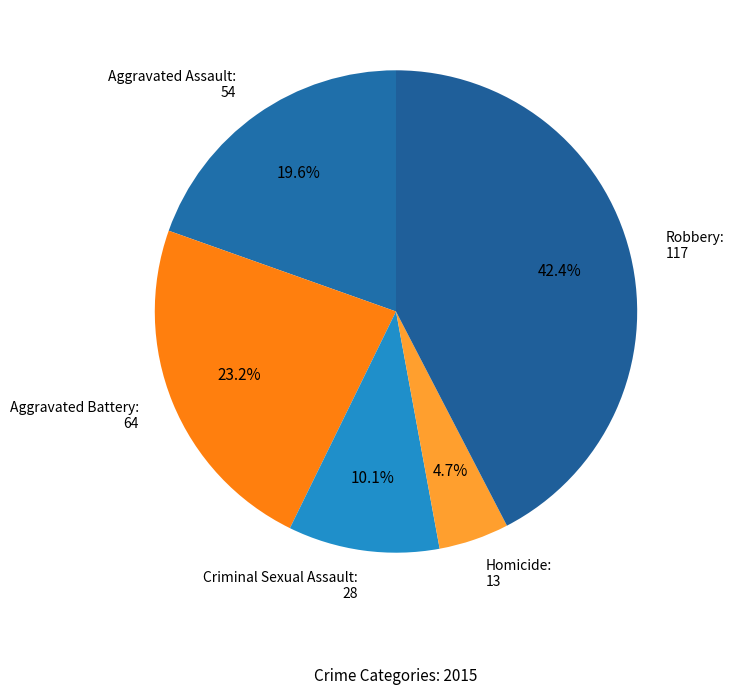

The Robbery slice represents 36% of the pie. True or false?

False